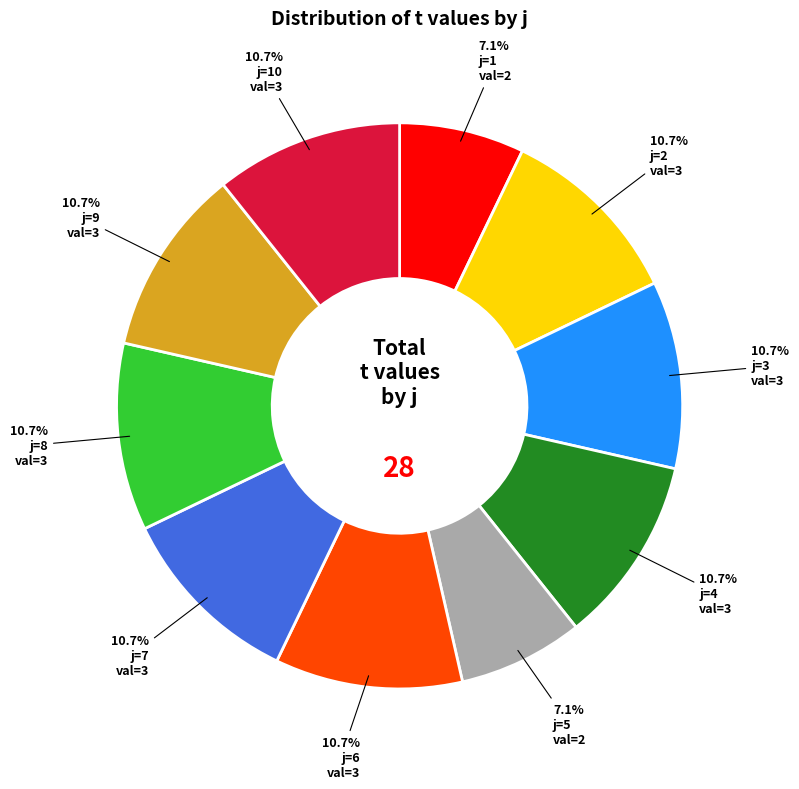

Does any single category account for the majority?

No